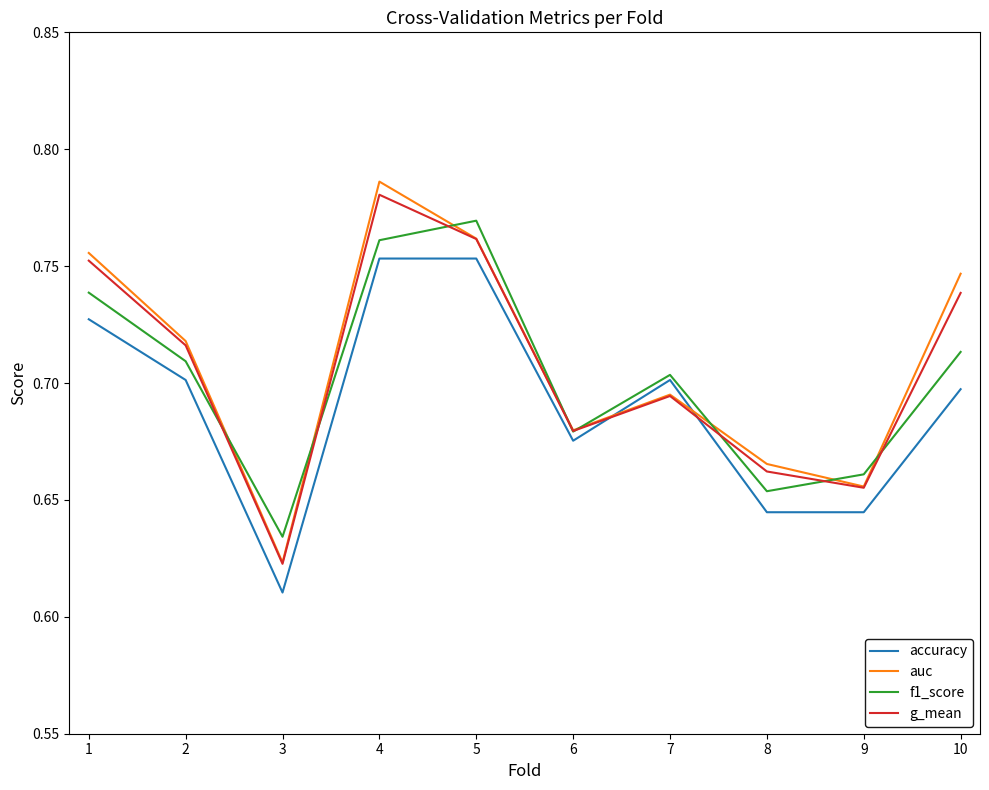

Rank the series at 1 from lowest to highest value.

accuracy, f1_score, g_mean, auc